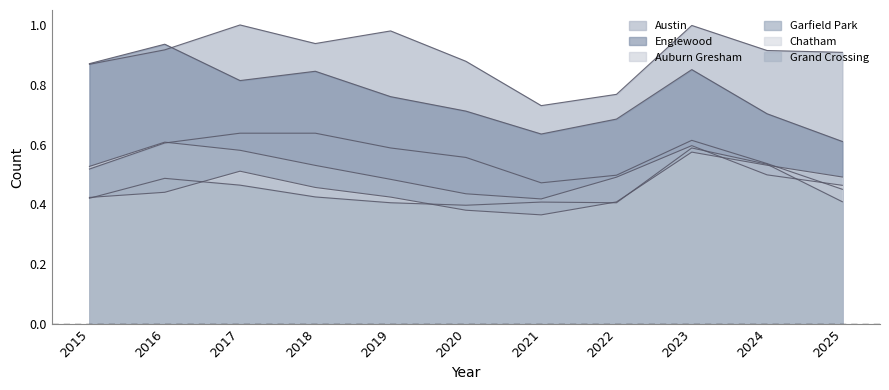

At 2025, list the series in order from largest to smallest.

Austin, Englewood, Chatham, Auburn Gresham, Garfield Park, Grand Crossing